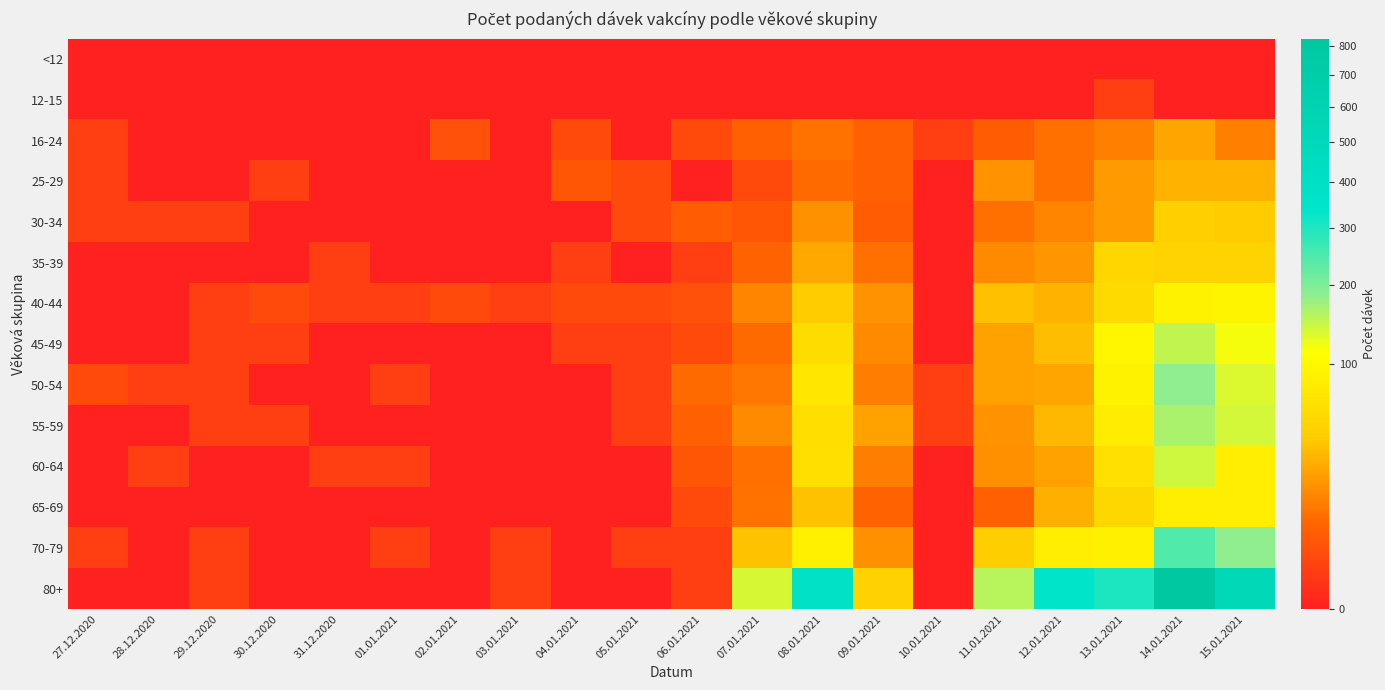

What is the maximum value shown in the chart?

825